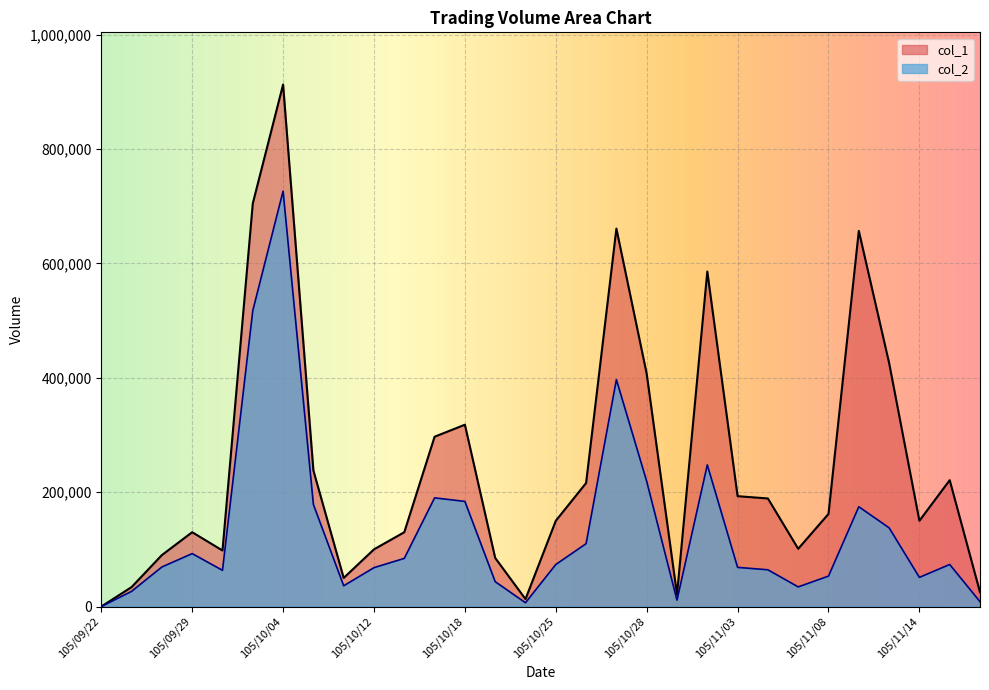

Does the chart display data point markers on the line(s)?

No